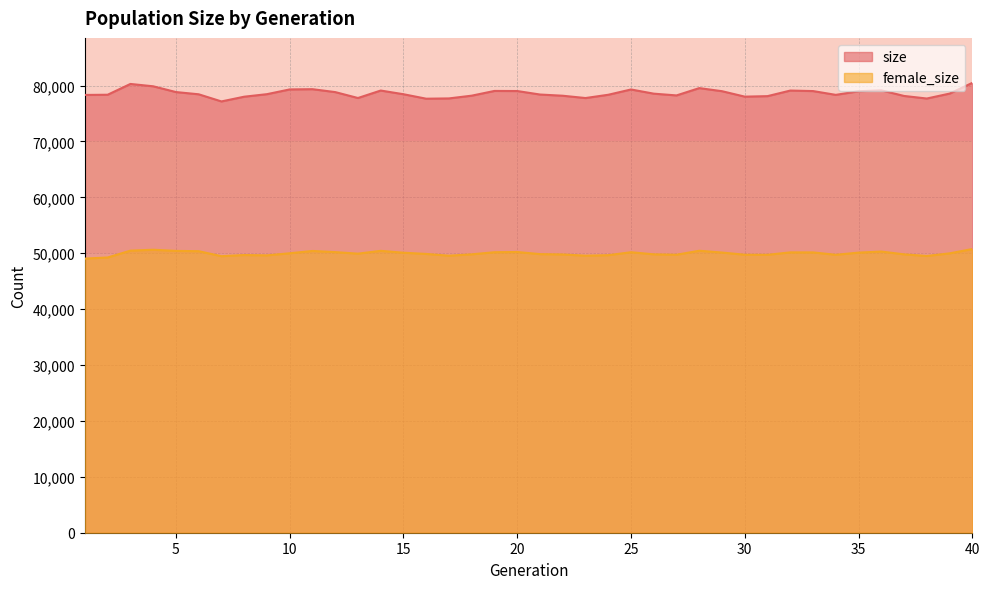

How many values in the female_size series exceed 49981?

19